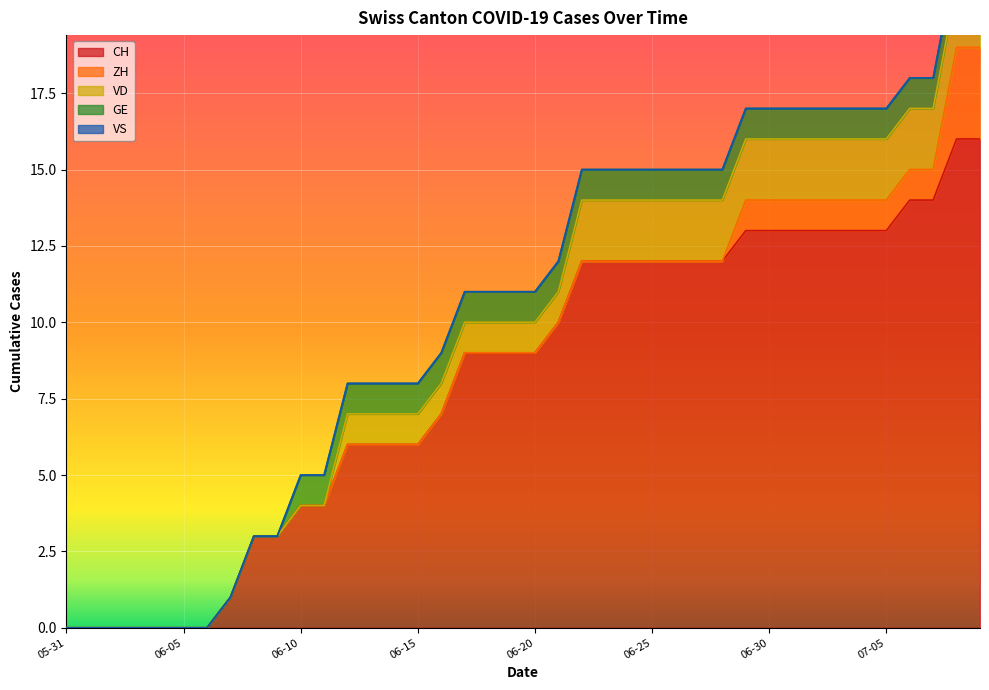

What is the label of the 5th point from the right?

2020-07-05